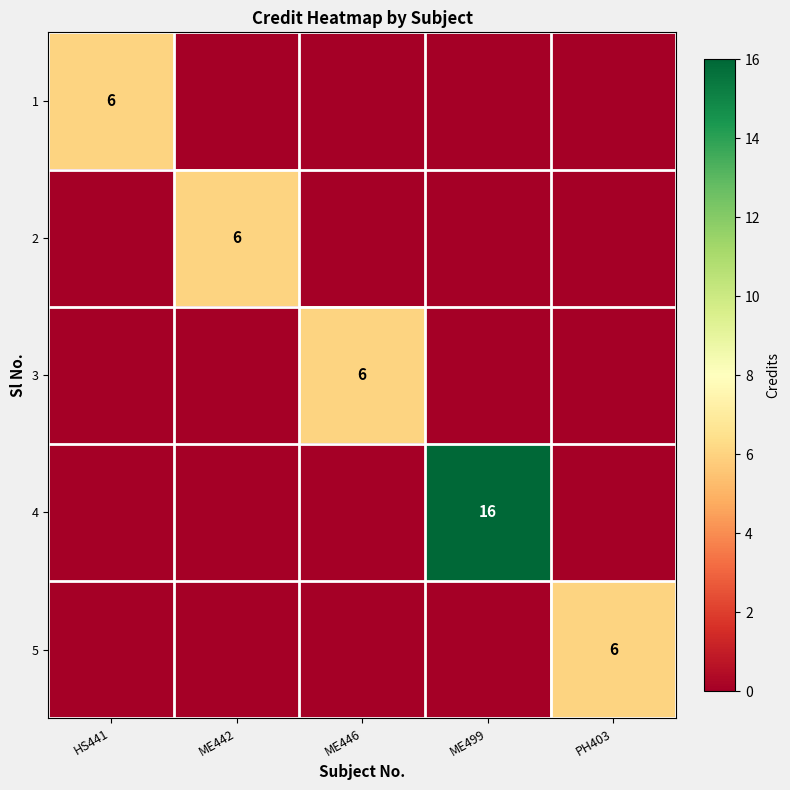

Which label corresponds to the largest value in the chart?

ME499